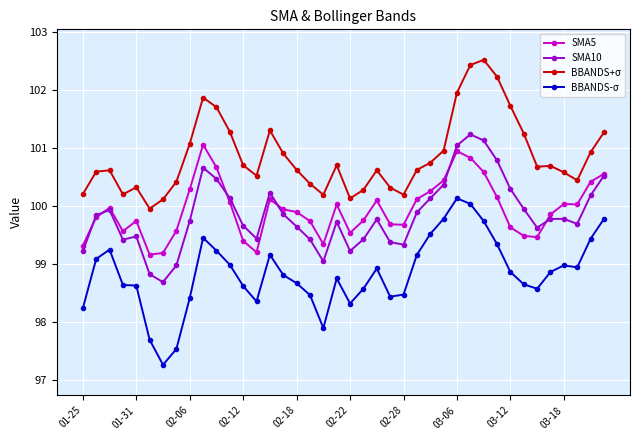

True or false: SMA10 has more than 2 points higher than both neighbors.

True